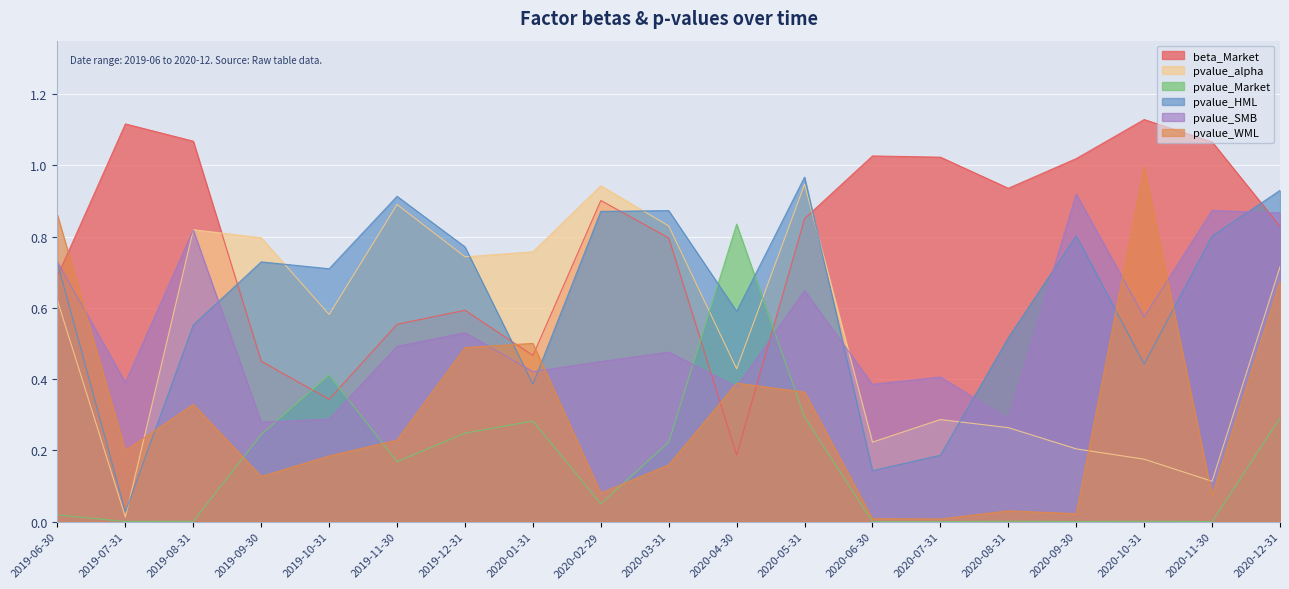

Reading left to right, transcribe all the data shown in this chart.

beta_Market: 0.7	1.1	1.1	0.5	0.3	0.6	0.6	0.5	0.9	0.8	0.2	0.9	1.0	1.0	0.9	1.0	1.1	1.1	0.8
pvalue_alpha: 0.6	0.0	0.8	0.8	0.6	0.9	0.7	0.8	0.9	0.8	0.4	0.9	0.2	0.3	0.3	0.2	0.2	0.1	0.7
pvalue_Market: 0.0	0.0	0.0	0.2	0.4	0.2	0.2	0.3	0.0	0.2	0.8	0.3	0.0	0.0	0.0	0.0	0.0	0.0	0.3
pvalue_HML: 0.7	0.0	0.6	0.7	0.7	0.9	0.8	0.4	0.9	0.9	0.6	1.0	0.1	0.2	0.5	0.8	0.4	0.8	0.9
pvalue_SMB: 0.7	0.4	0.8	0.3	0.3	0.5	0.5	0.4	0.4	0.5	0.4	0.6	0.4	0.4	0.3	0.9	0.6	0.9	0.9
pvalue_WML: 0.9	0.2	0.3	0.1	0.2	0.2	0.5	0.5	0.1	0.2	0.4	0.4	0.0	0.0	0.0	0.0	1.0	0.1	0.7